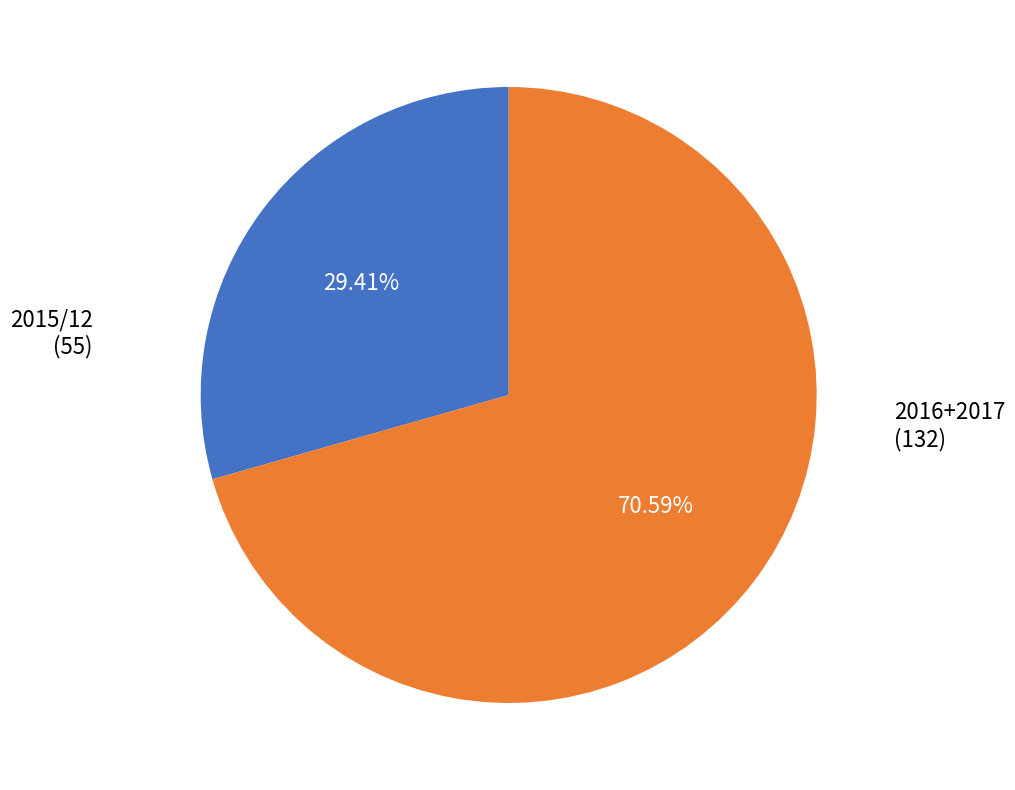

Is there any slice that represents more than half of the pie?

Yes